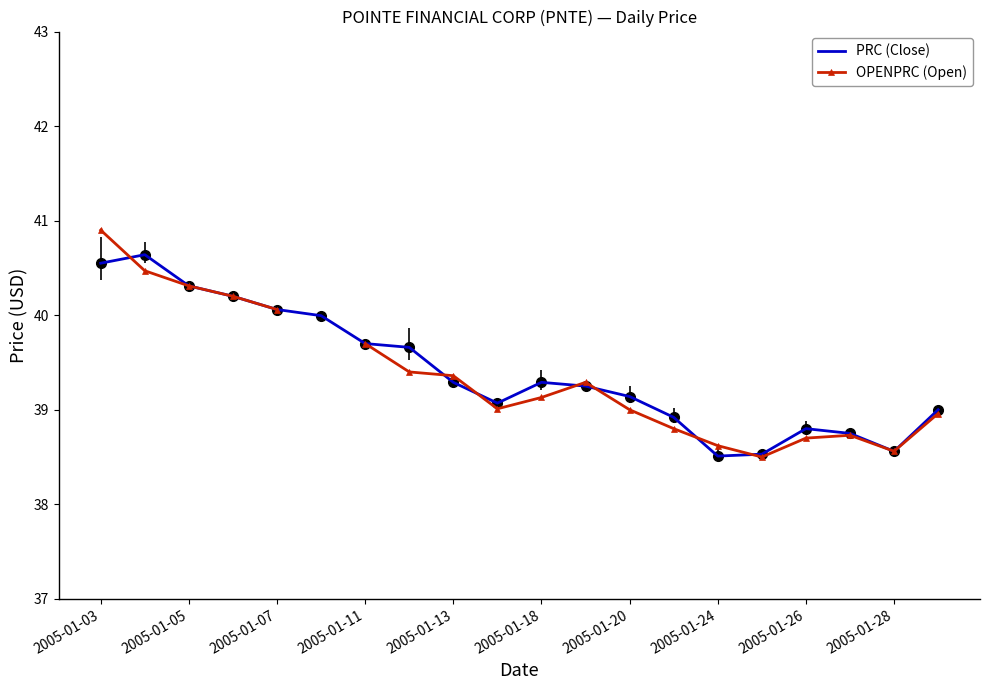

What is the minimum value for PRC (Close)?

38.5